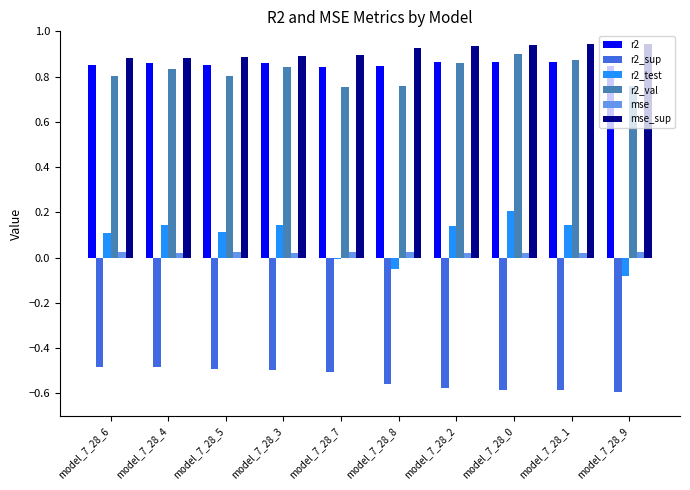

What is the spread (max minus min) of values at model_7_28_5?

1.4